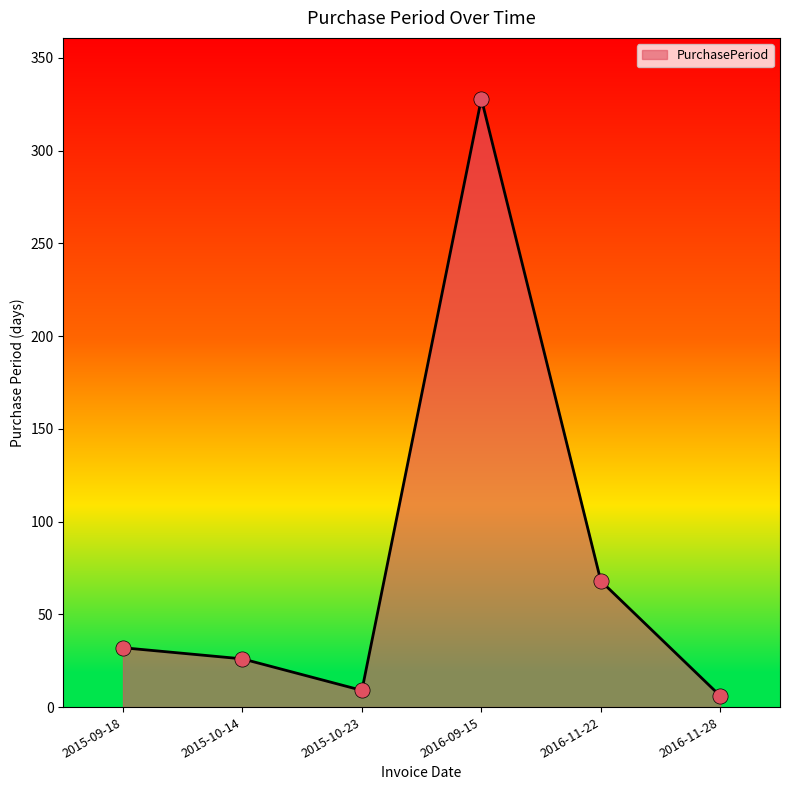

What is the change in value from 2015-09-18 to 2016-11-28?

-26